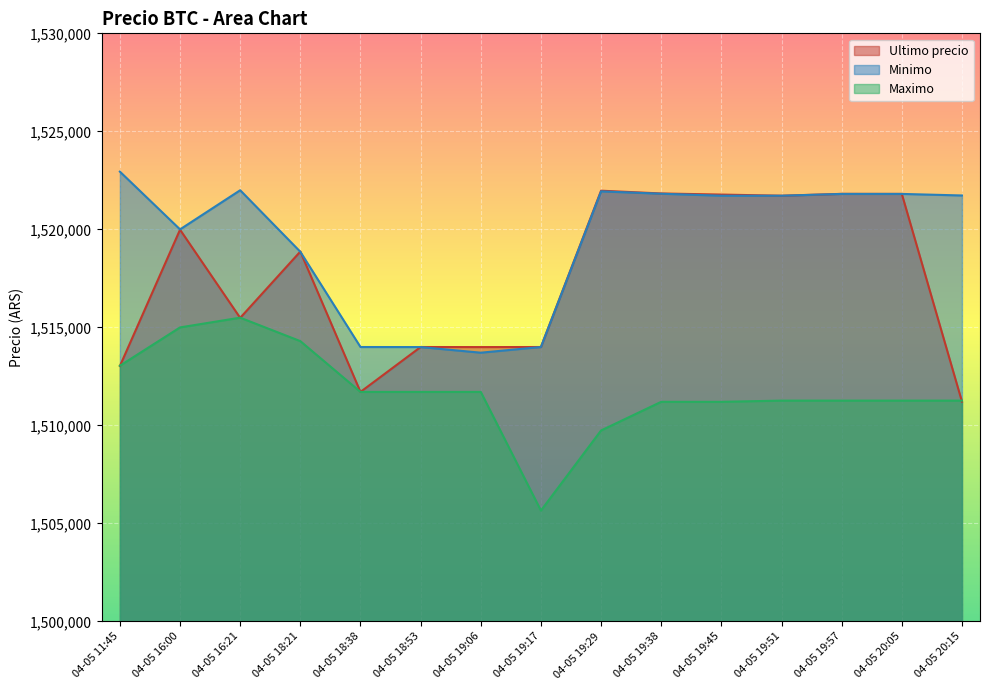

What is the difference between the maximum and minimum values in the Minimo series?

9235